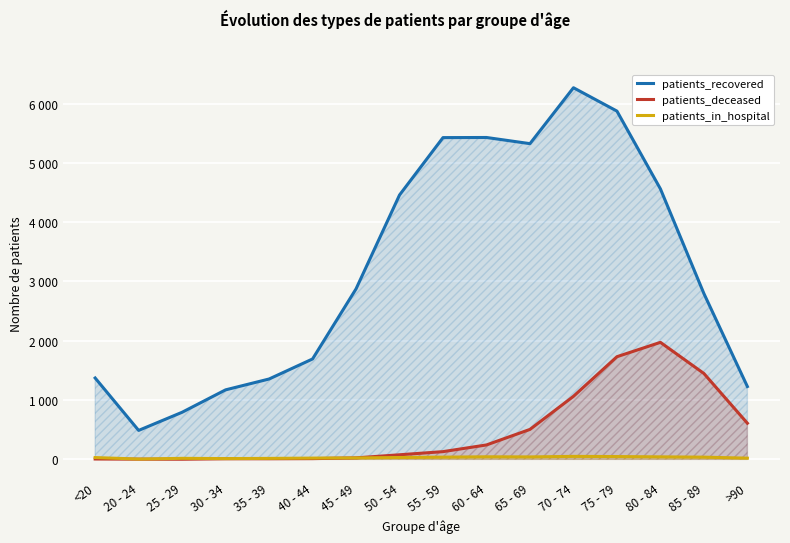

Which series has the largest total across all categories?

patients_recovered